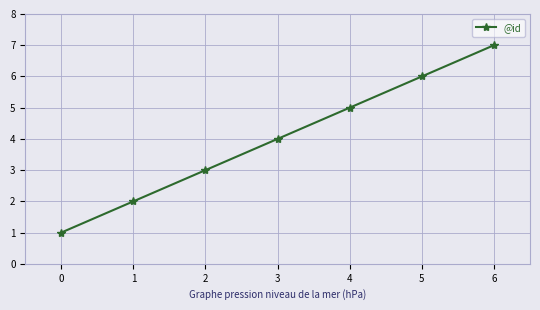

What value does the data have at 0?

1